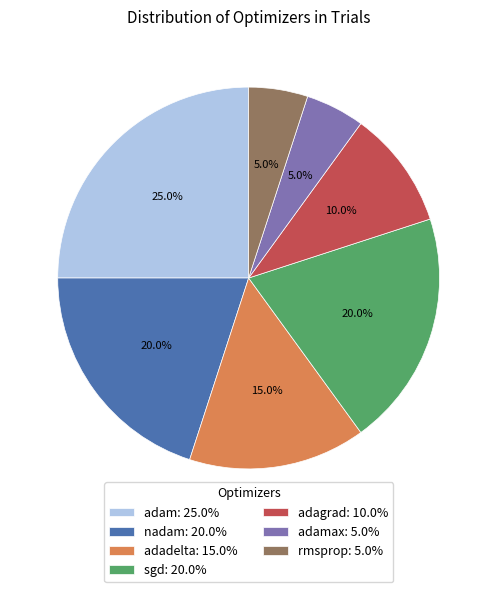

To the nearest percent, what is the difference between the largest and smallest slice percentages?

20%